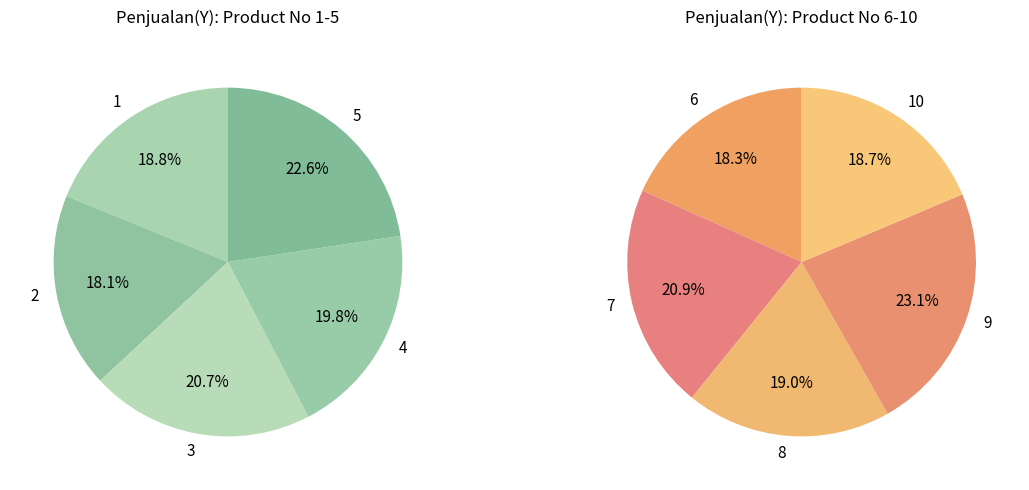

Which has a higher value, 8 or 1?

8